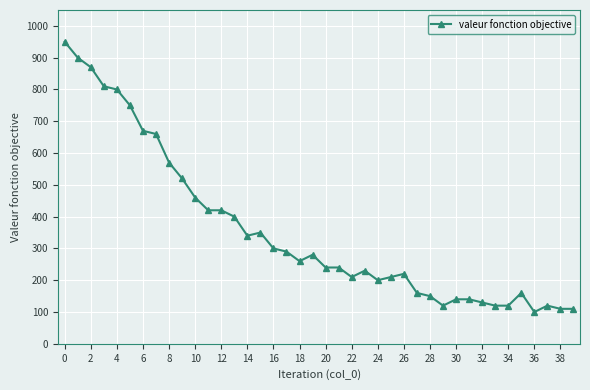

What is the difference between the maximum and second lowest values?

840